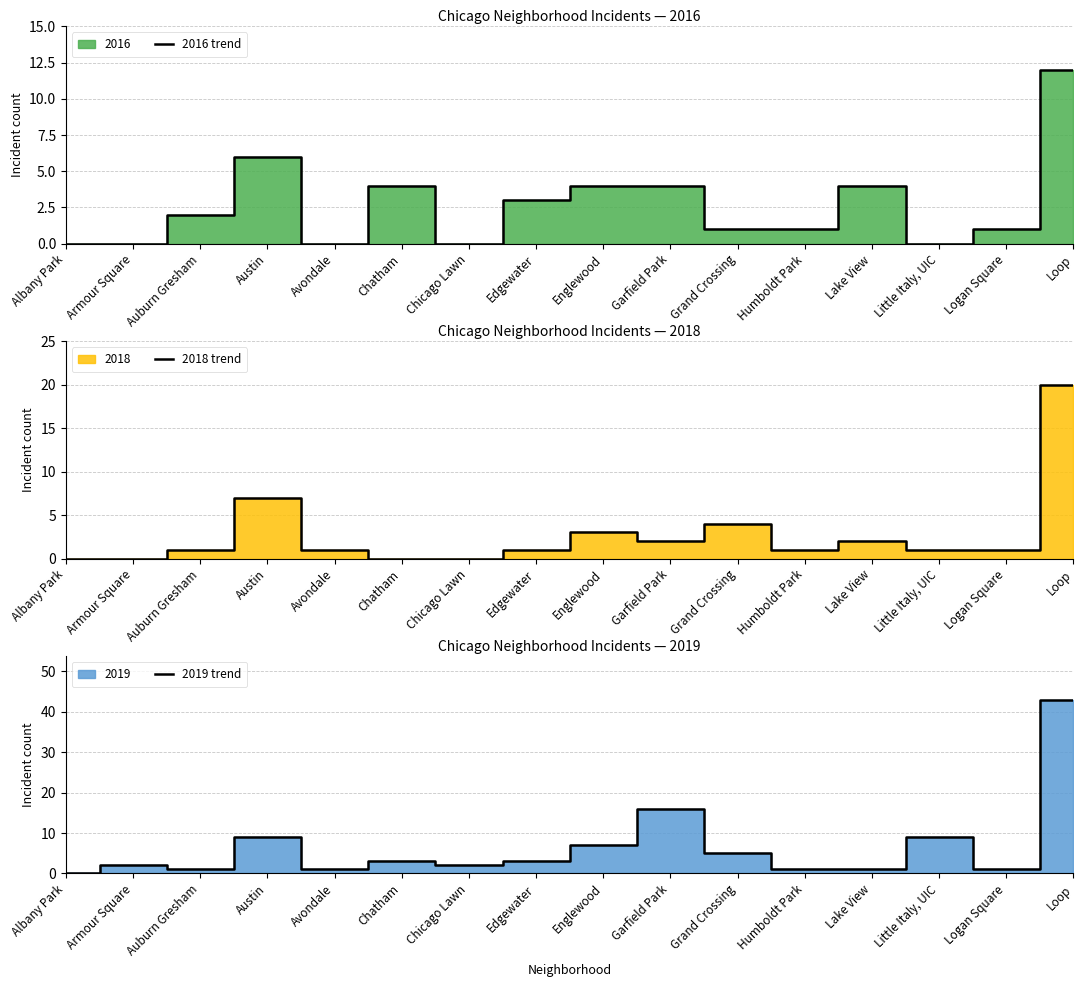

At which label is 2019 trend closest to 21?

Garfield Park